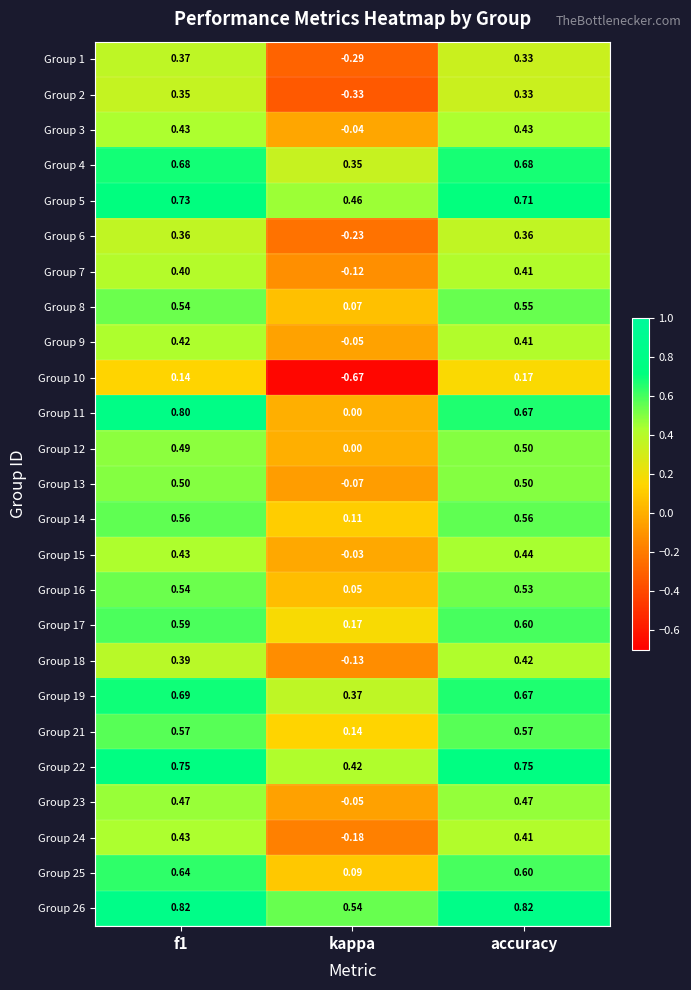

What is the greatest value displayed?

0.8